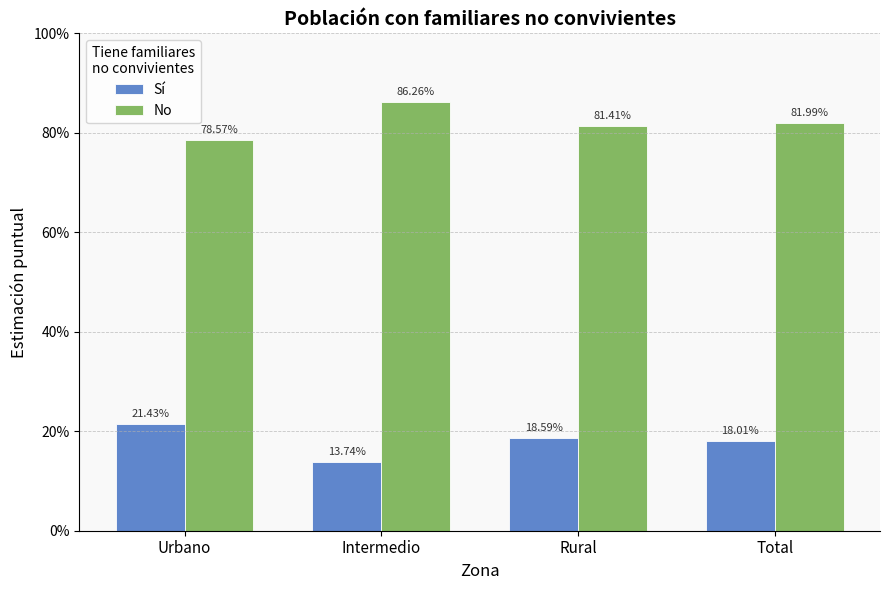

What is the maximum value for No?

0.9